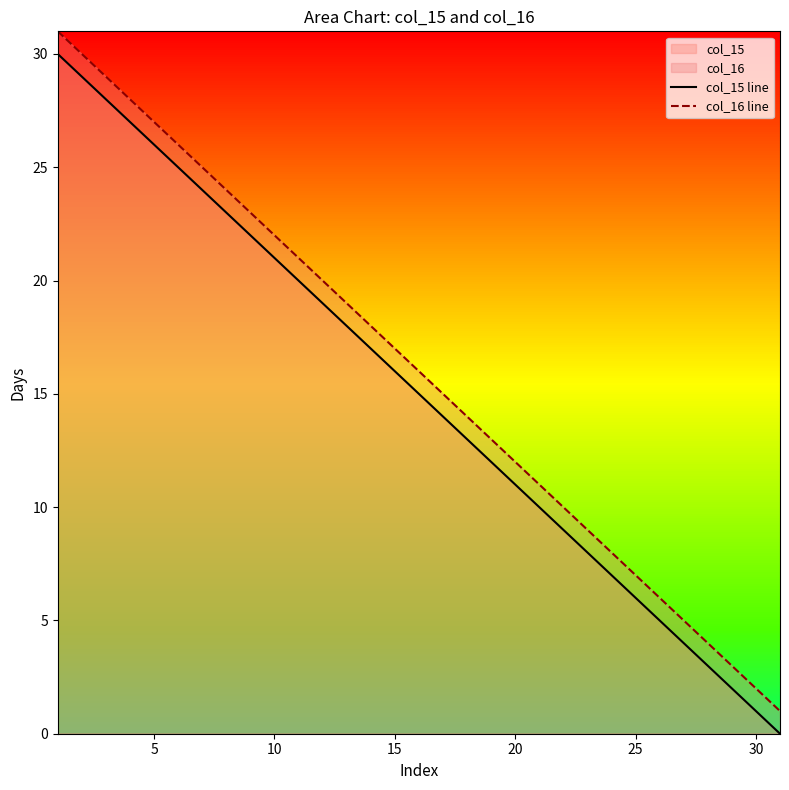

Which series has the largest range (max minus min)?

col_15 line